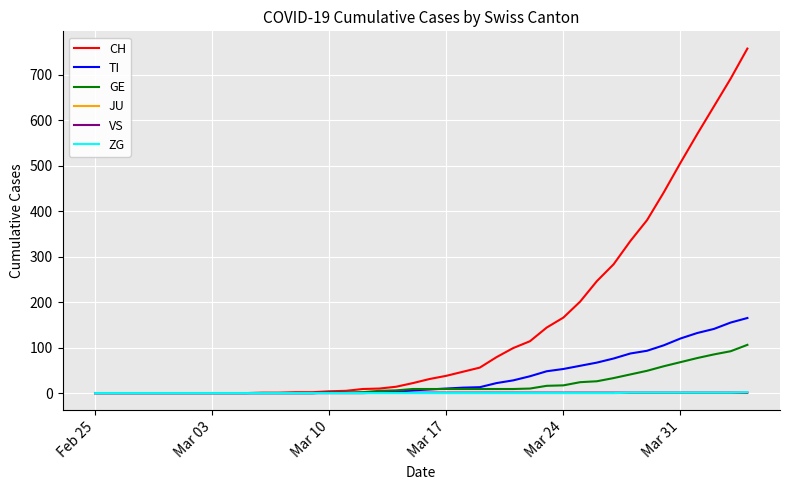

What is the maximum value for TI?

165